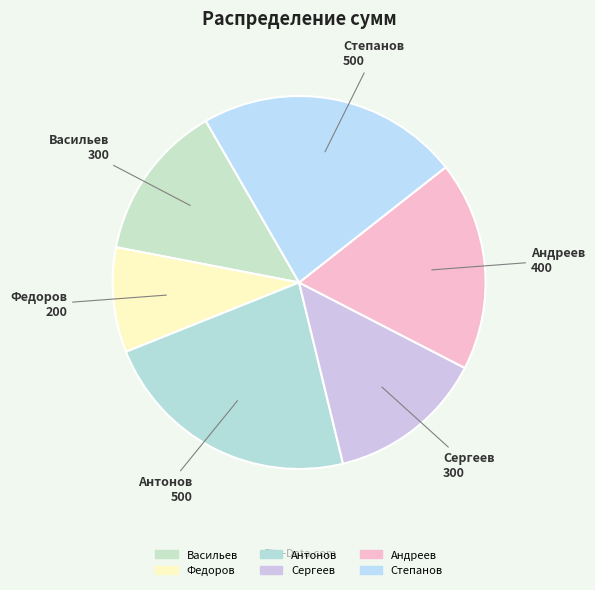

Which slice is the smallest?

Федоров